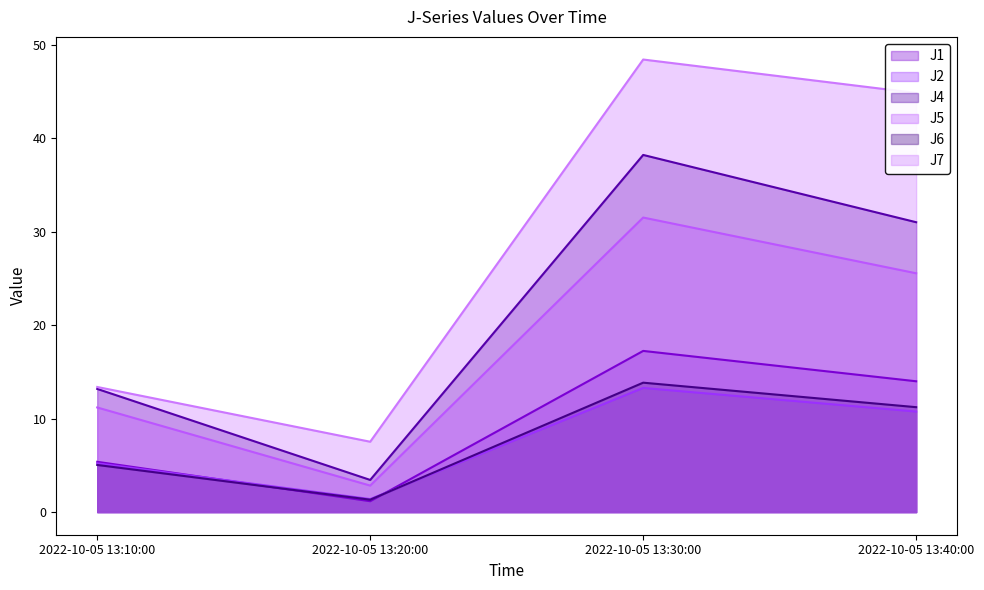

At which category does J2 reach its first local valley?

2022-10-05 13:20:00